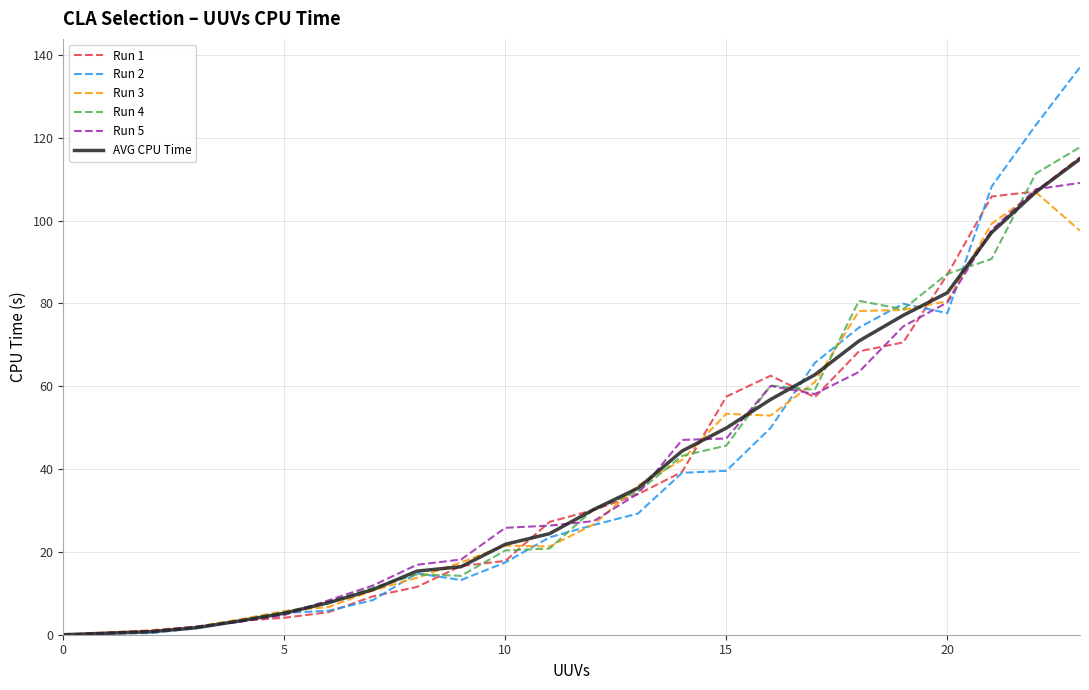

Which series has the widest spread of values?

Run 2